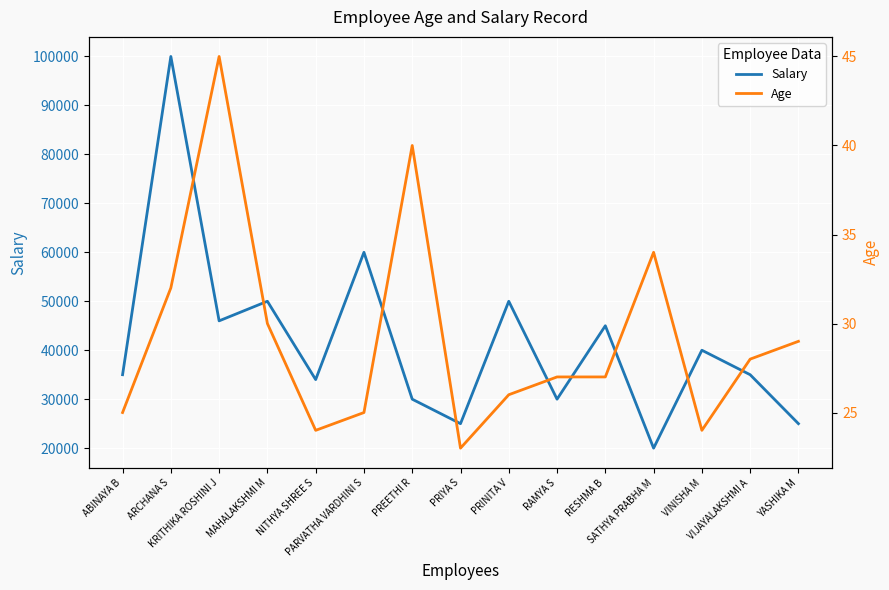

How many values in the Salary series exceed 35000?

7